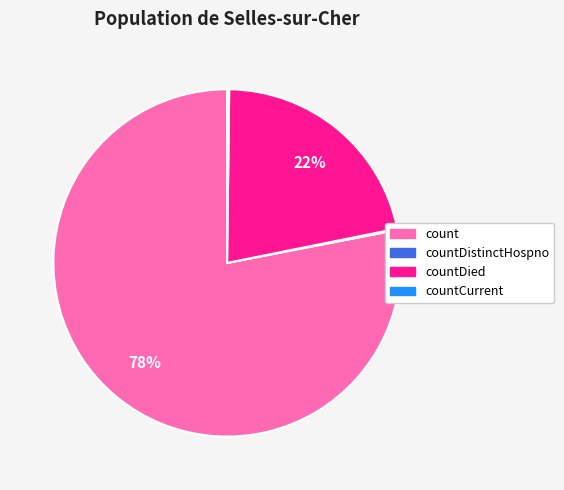

To the nearest percent, what is the difference between the countDied and count slice percentages?

56%